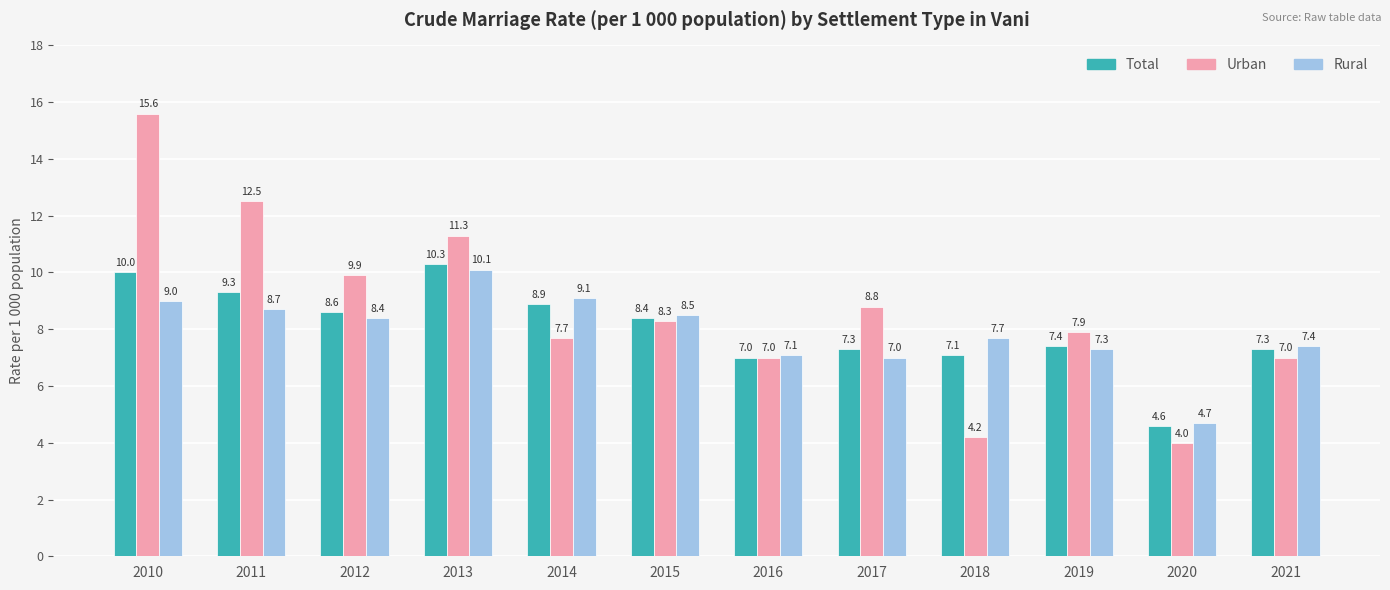

Which series changed the most between 2017 and 2019?

Urban